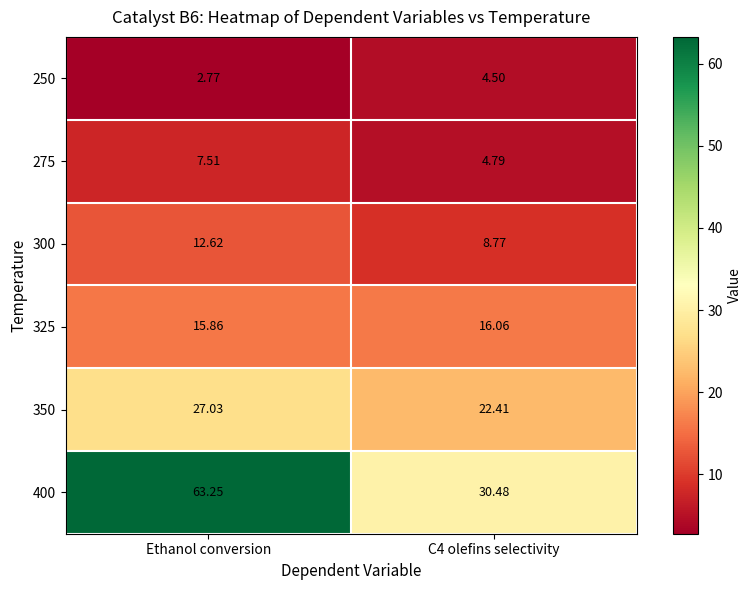

Is the value of 300 at Ethanol conversion greater than the value of 250 at Ethanol conversion?

Yes